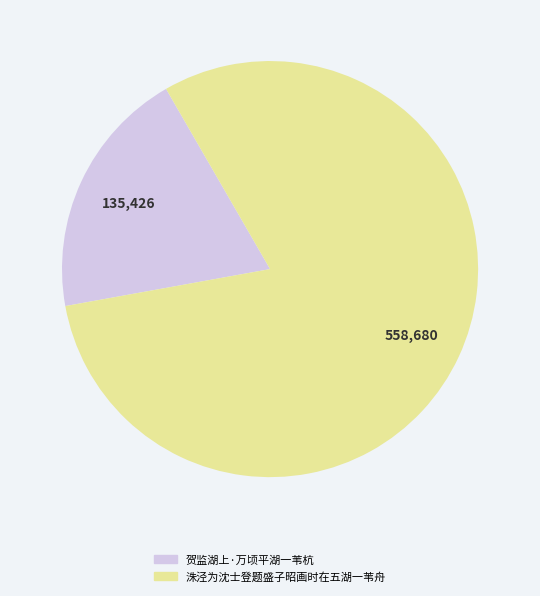

Combined, do 贺监湖上·万顷平湖一苇杭 and 洙泾为沈士登题盛子昭画时在五湖一苇舟 account for over 50%?

Yes